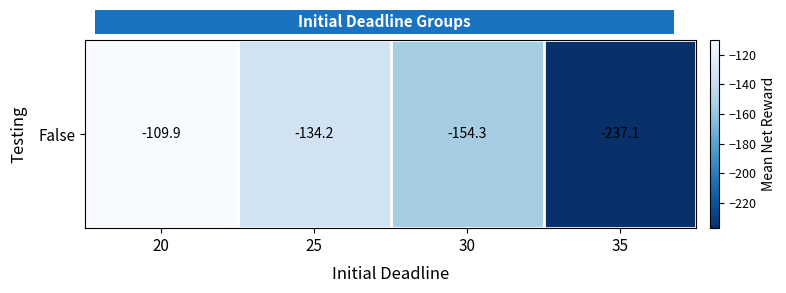

Reading left to right, what are all the values shown in this chart?

-109.9	-134.2	-154.3	-237.1